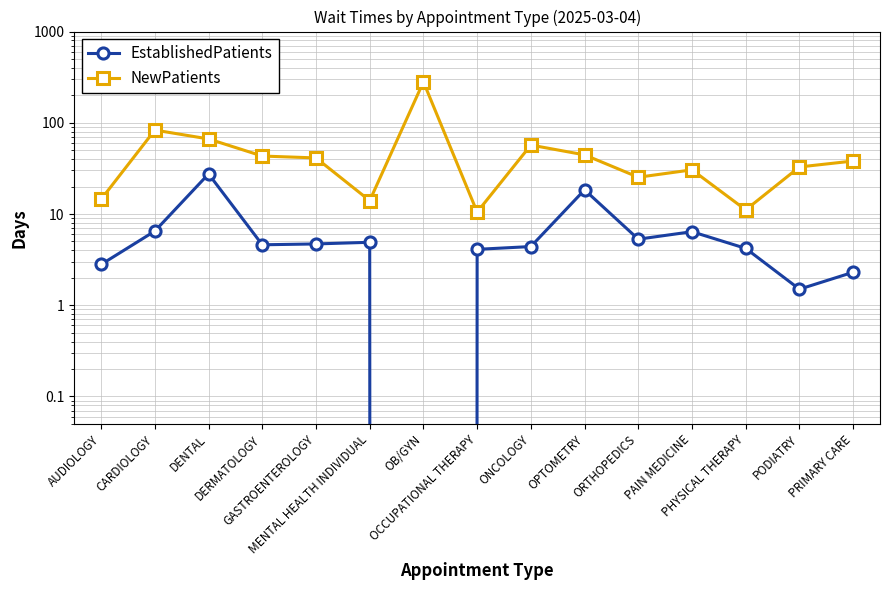

Rank the series at OCCUPATIONAL THERAPY from lowest to highest value.

EstablishedPatients, NewPatients